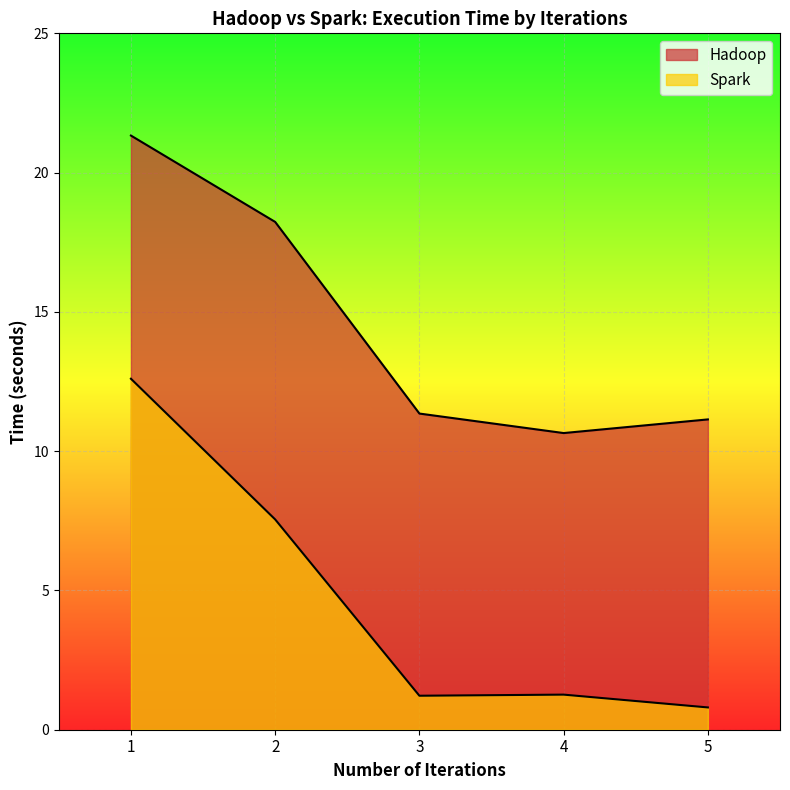

How many lines are shown in the chart?

2